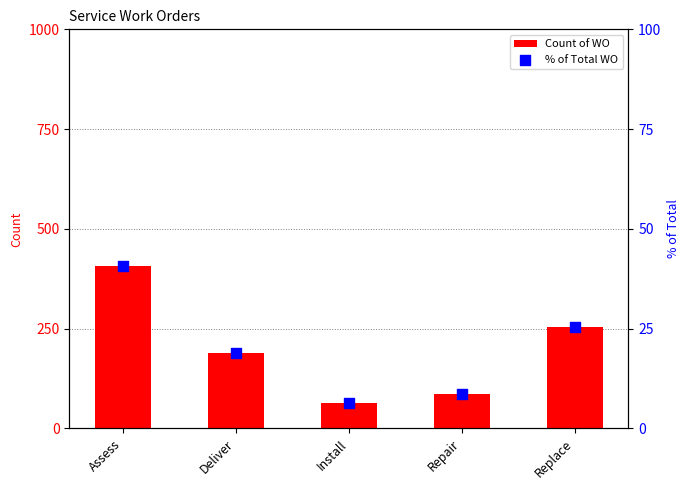

At which category is the sum across all series the highest?

Assess